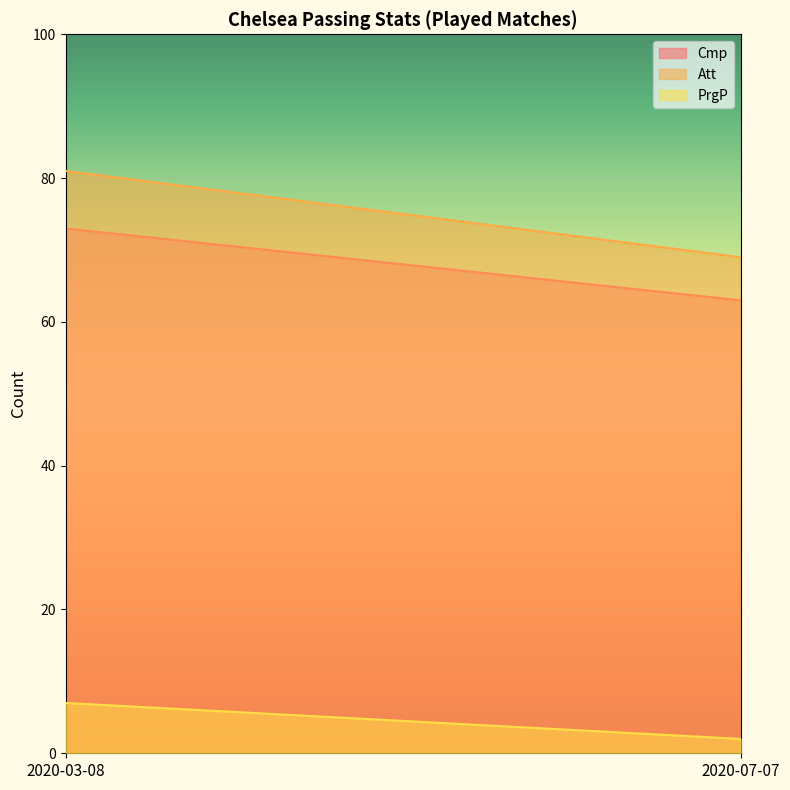

What are all the series names shown in the legend?

Cmp, Att, PrgP